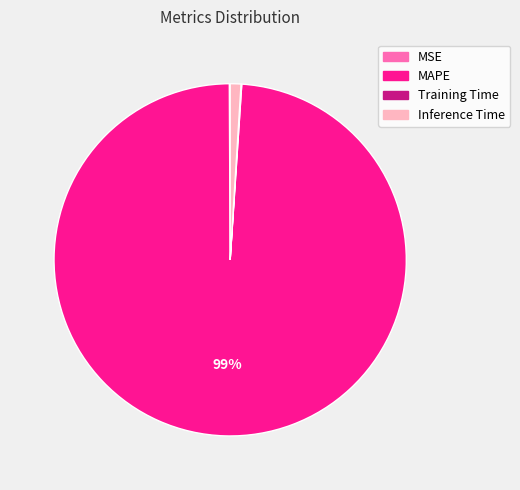

To the nearest percent, what is the difference between the largest and smallest slice percentages?

99%